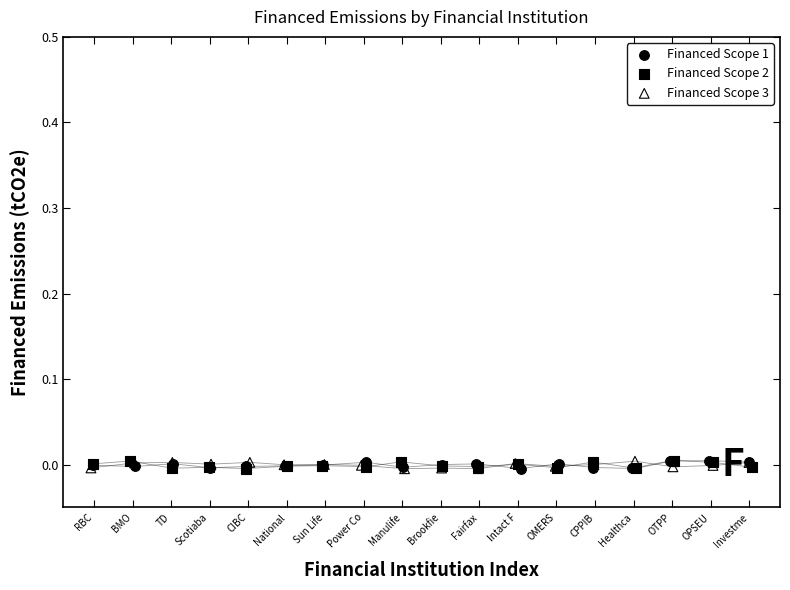

What are all the series names shown in the legend?

Financed Scope 1, Financed Scope 2, Financed Scope 3